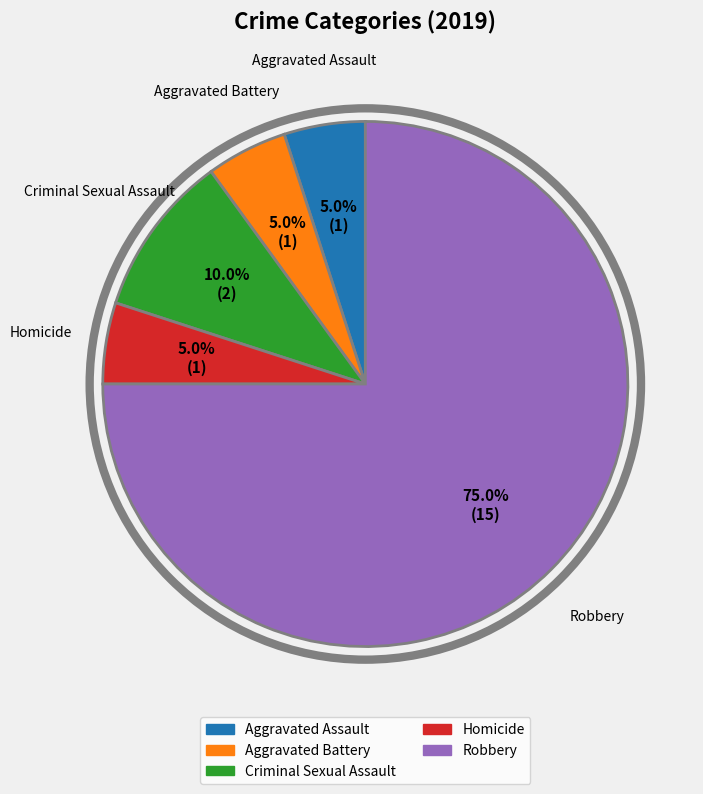

How many segments does this pie chart have?

5